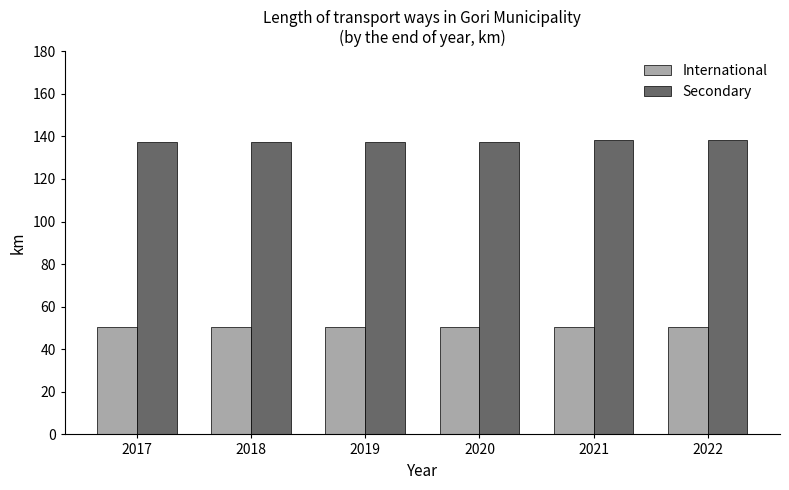

Does the chart contain any negative values?

No